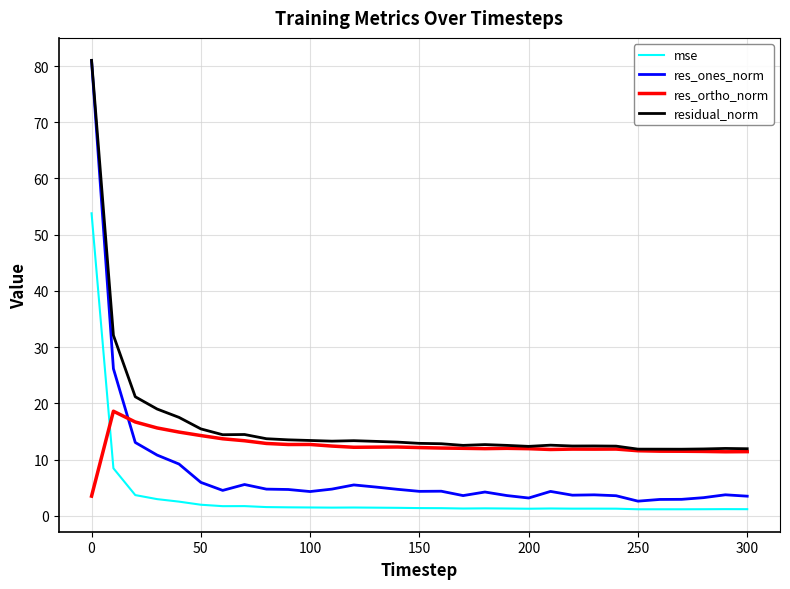

True or false: mse and res_ortho_norm intersect in this chart.

True